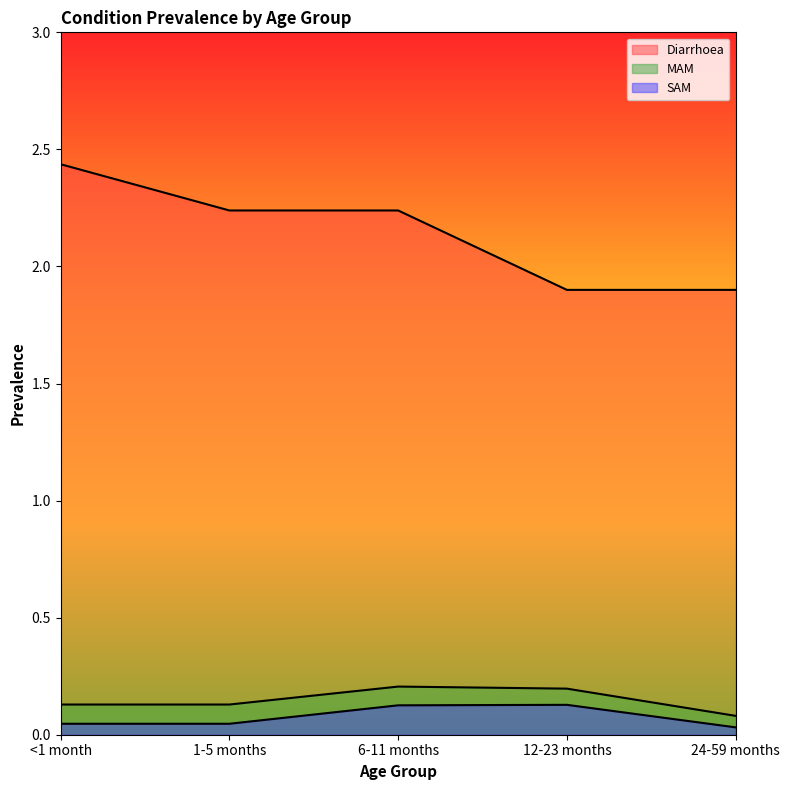

Reading left to right, extract all data points from this chart.

Diarrhoea: 2.4	2.2	2.2	1.9	1.9
MAM: 0.1	0.1	0.2	0.2	0.1
SAM: 0.0	0.0	0.1	0.1	0.0